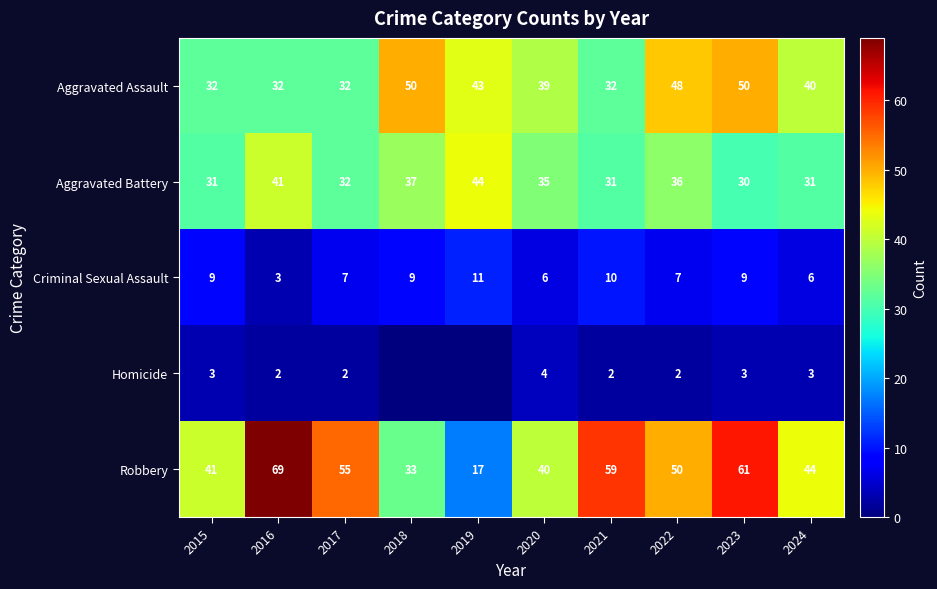

How many values in the Criminal Sexual Assault series are below 9?

5